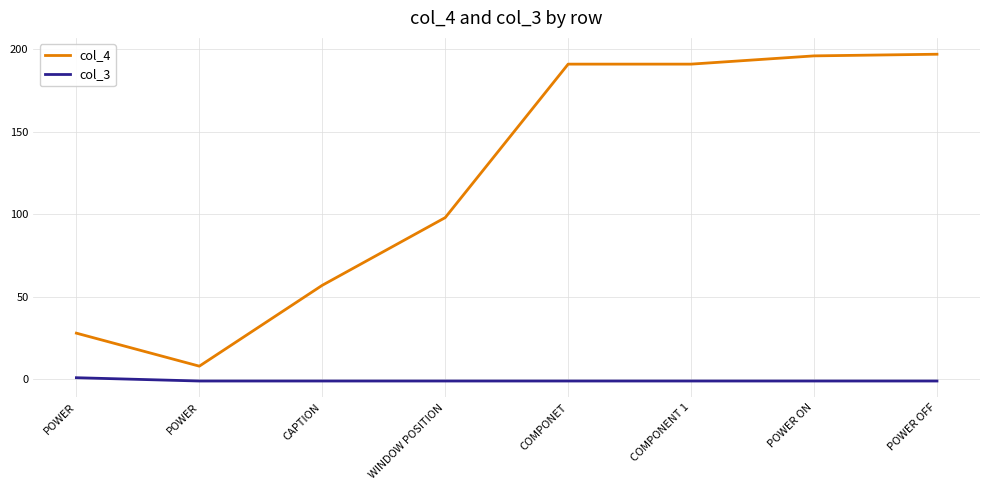

What is the total value across all series at CAPTION?

56